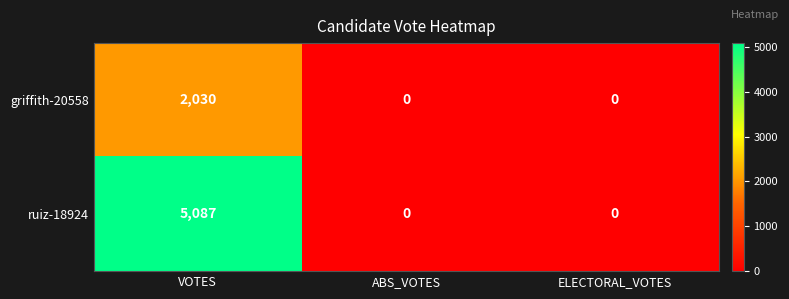

The griffith-20558 series shows 0 at ELECTORAL_VOTES. True or false?

True